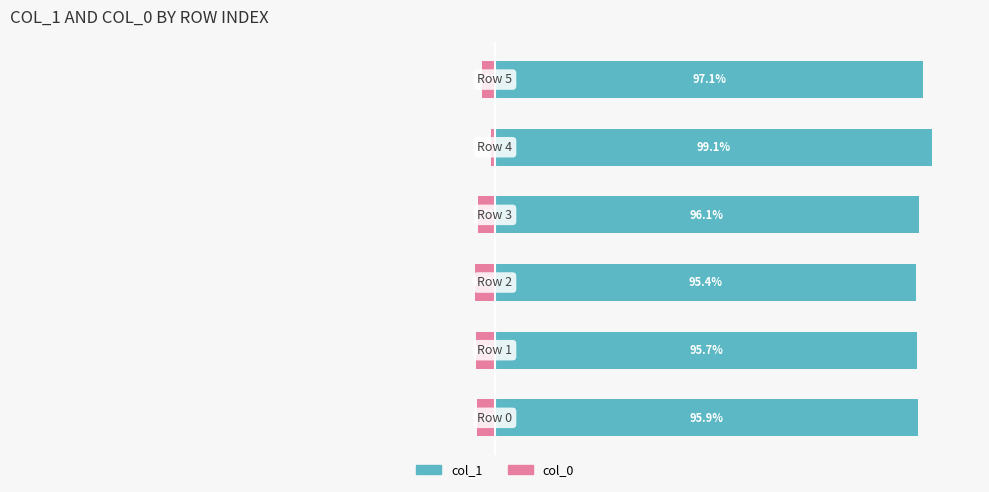

List the labels in order of col_0 value, largest first.

4, 5, 3, 0, 1, 2